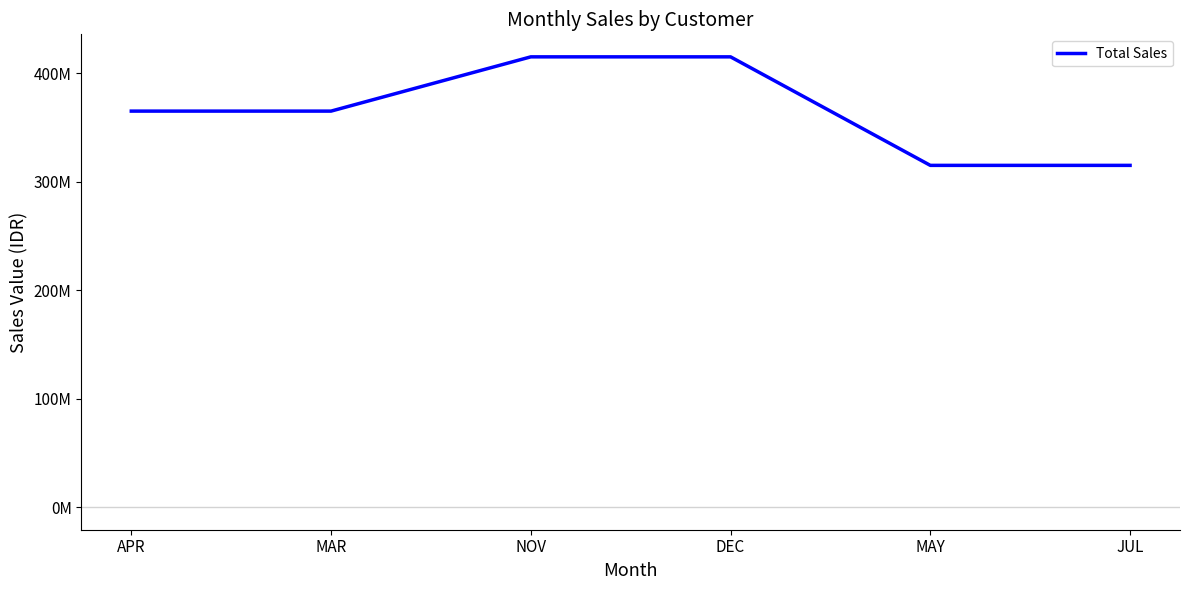

What is the value of the 5th point from the left?

315000000